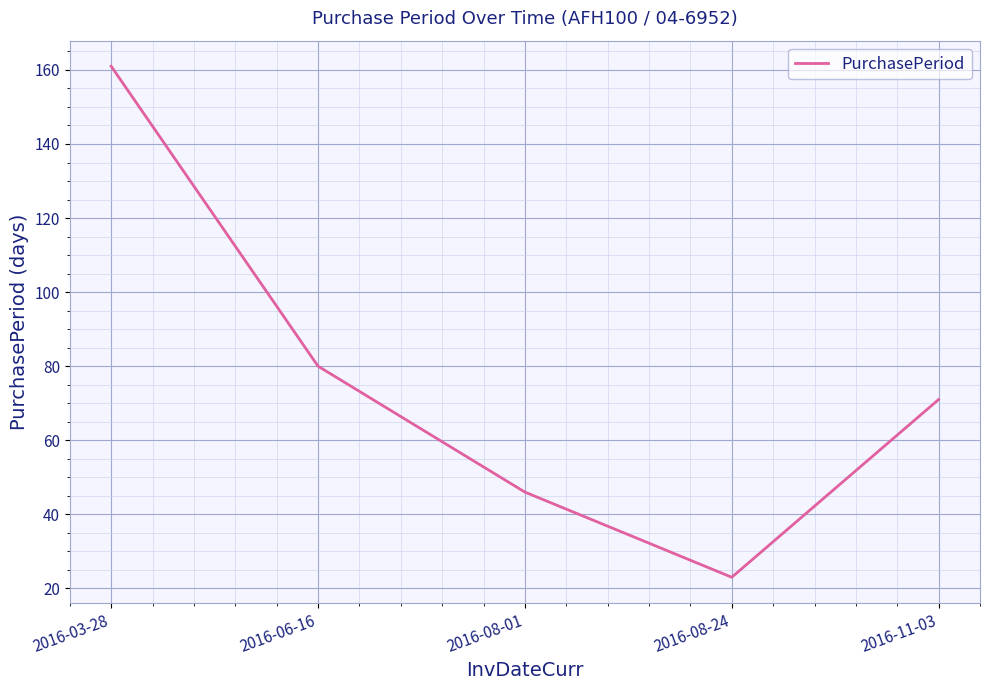

Is it true that the value at 2016-06-16 is 16?

False